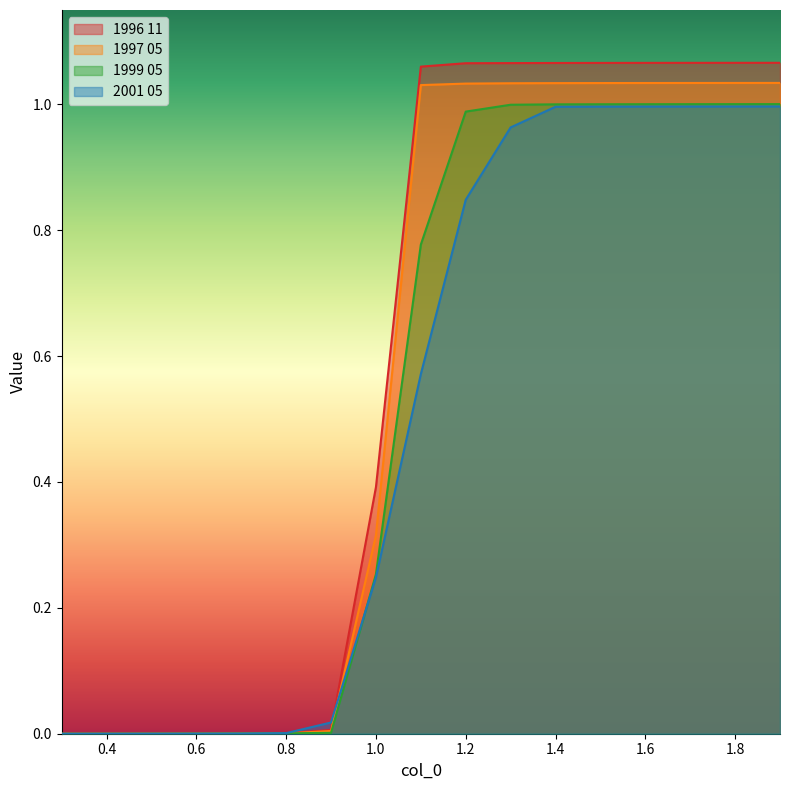

Reading right to left, extract all data points from this chart.

1996 11: 1.9=1.1	1.8=1.1	1.7=1.1	1.6=1.1	1.5=1.1	1.4=1.1	1.3=1.1	1.2=1.1	1.1=1.1	1.0=0.4	0.9=0.0	0.8=0.0	0.7=0.0	0.6=0.0	0.5=0.0	0.4=0.0	0.3=0.0
1997 05: 1.9=1.0	1.8=1.0	1.7=1.0	1.6=1.0	1.5=1.0	1.4=1.0	1.3=1.0	1.2=1.0	1.1=1.0	1.0=0.3	0.9=0.0	0.8=0.0	0.7=0.0	0.6=0.0	0.5=0.0	0.4=0.0	0.3=0.0
1999 05: 1.9=1.0	1.8=1.0	1.7=1.0	1.6=1.0	1.5=1.0	1.4=1.0	1.3=1.0	1.2=1.0	1.1=0.8	1.0=0.3	0.9=0.0	0.8=0.0	0.7=0.0	0.6=0.0	0.5=0.0	0.4=0.0	0.3=0.0
2001 05: 1.9=1.0	1.8=1.0	1.7=1.0	1.6=1.0	1.5=1.0	1.4=1.0	1.3=1.0	1.2=0.8	1.1=0.6	1.0=0.2	0.9=0.0	0.8=0.0	0.7=0.0	0.6=0.0	0.5=0.0	0.4=0.0	0.3=0.0